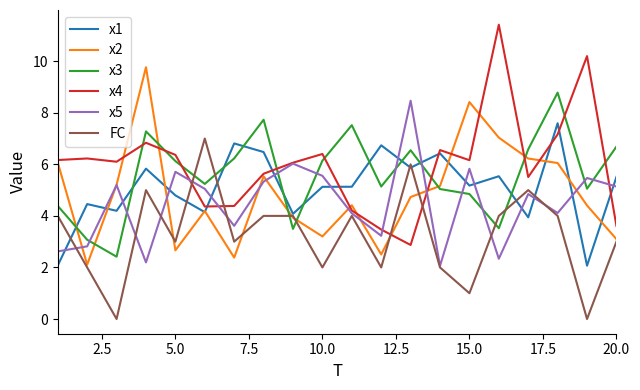

True or false: x3 and x5 intersect in this chart.

True